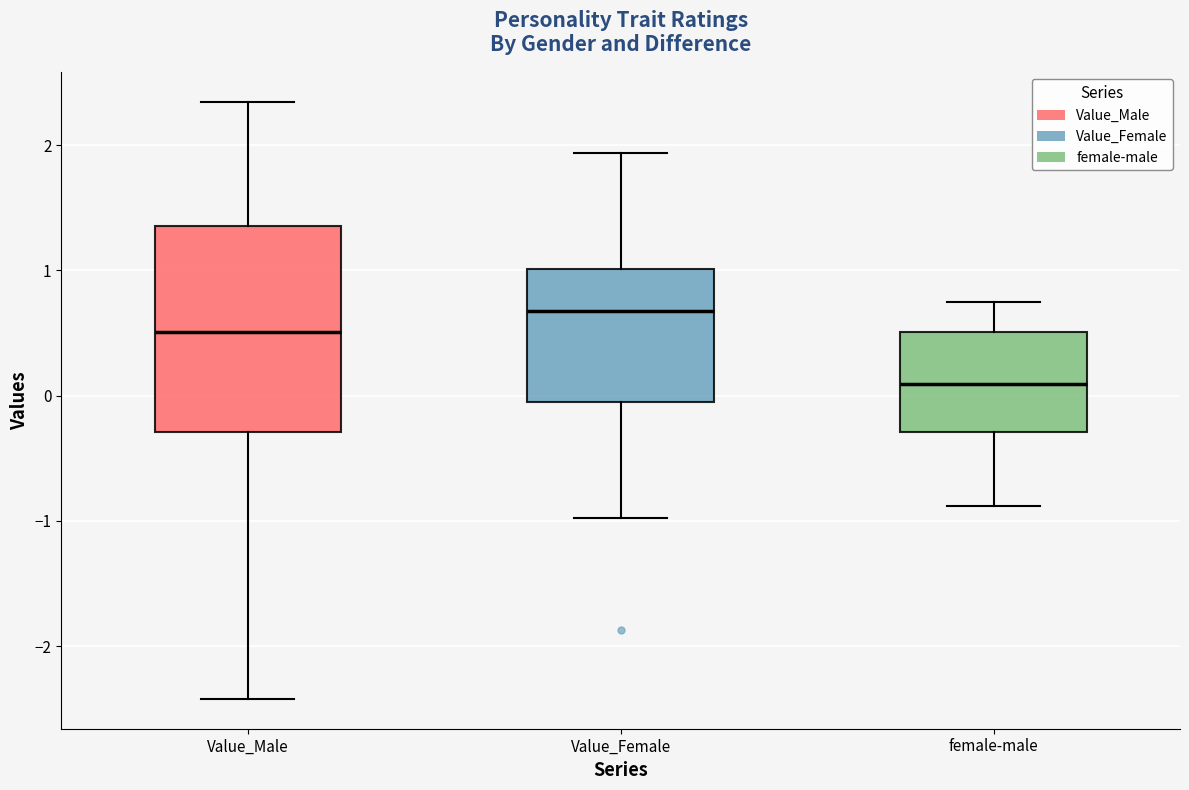

Where does the median line of the box for Value_Female sit on the y-axis? The values are not printed on the chart, so give them approximately, as read against the axis.

0.7